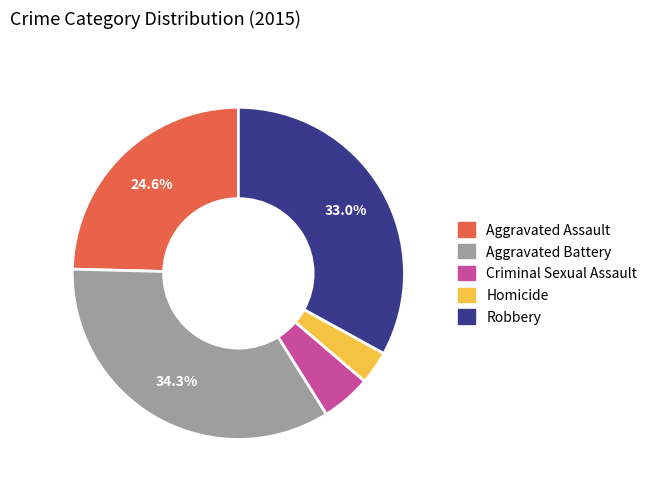

How many segments does this pie chart have?

5